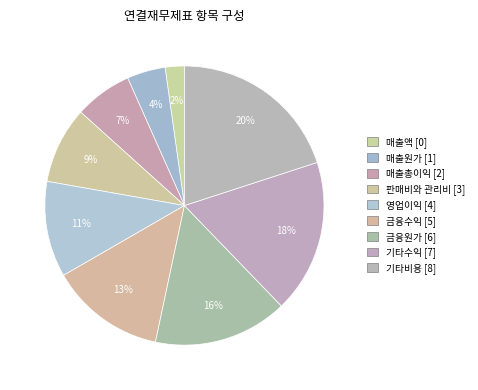

Is the sum of 매출원가 and 영업이익 greater than half?

No